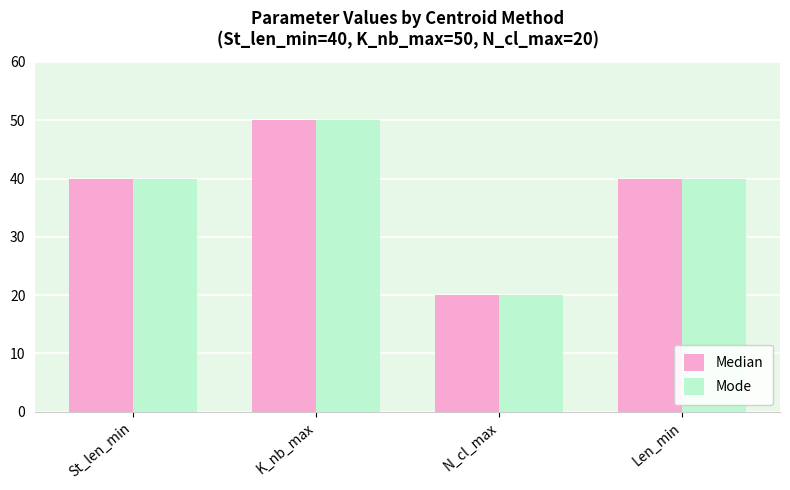

What is the total value across all series at K_nb_max?

100